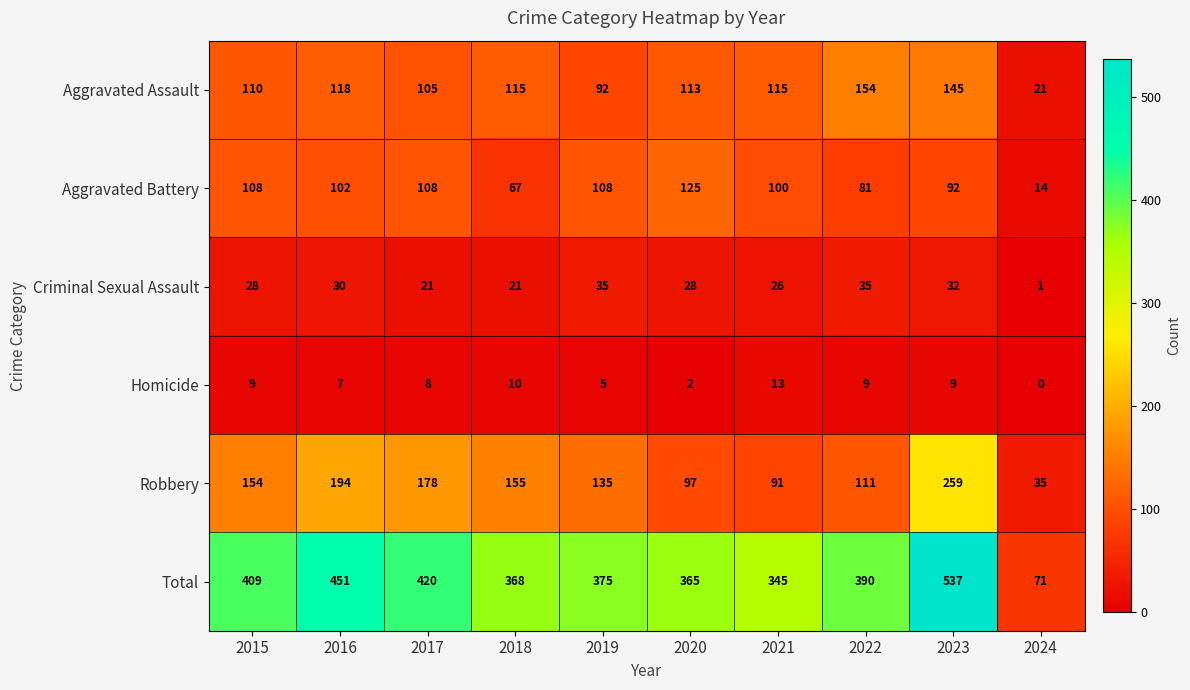

At how many categories does at least one series exceed 398?

4